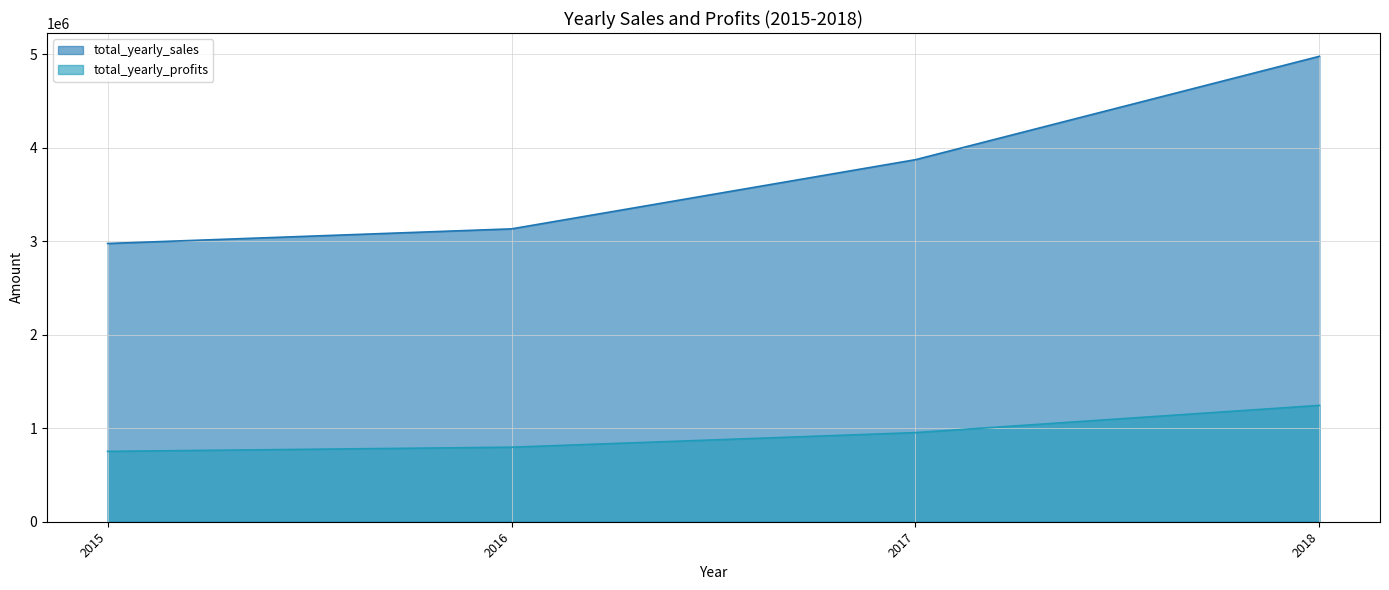

Reading left to right, extract all data points from this chart.

total_yearly_sales: 2975599.0	3131959.0	3871912.0	4977512.0
total_yearly_profits: 752529.1	797193.0	953216.2	1244182.9